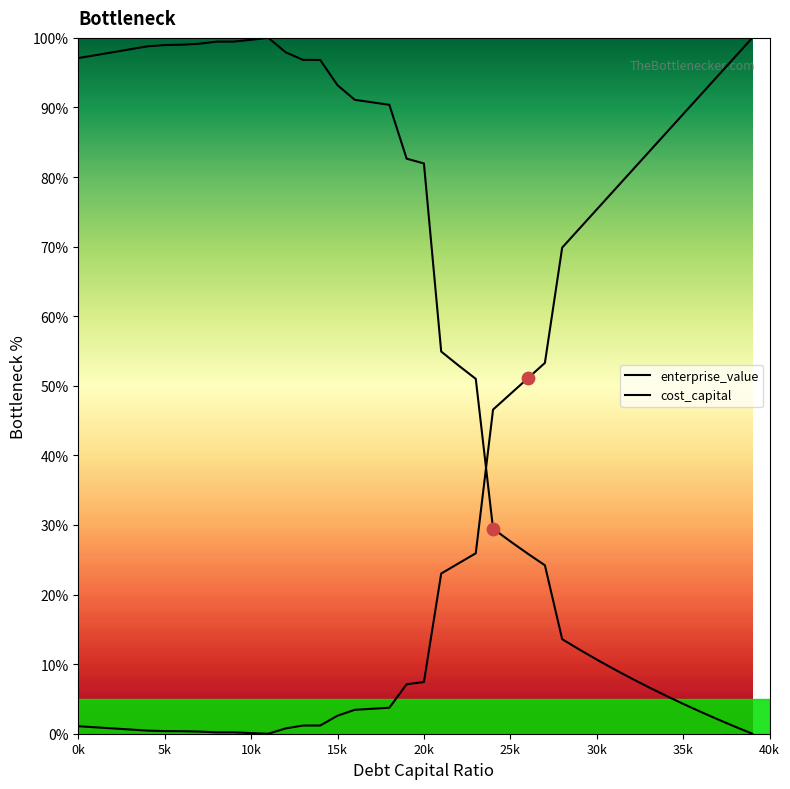

How many lines are shown in the chart?

2